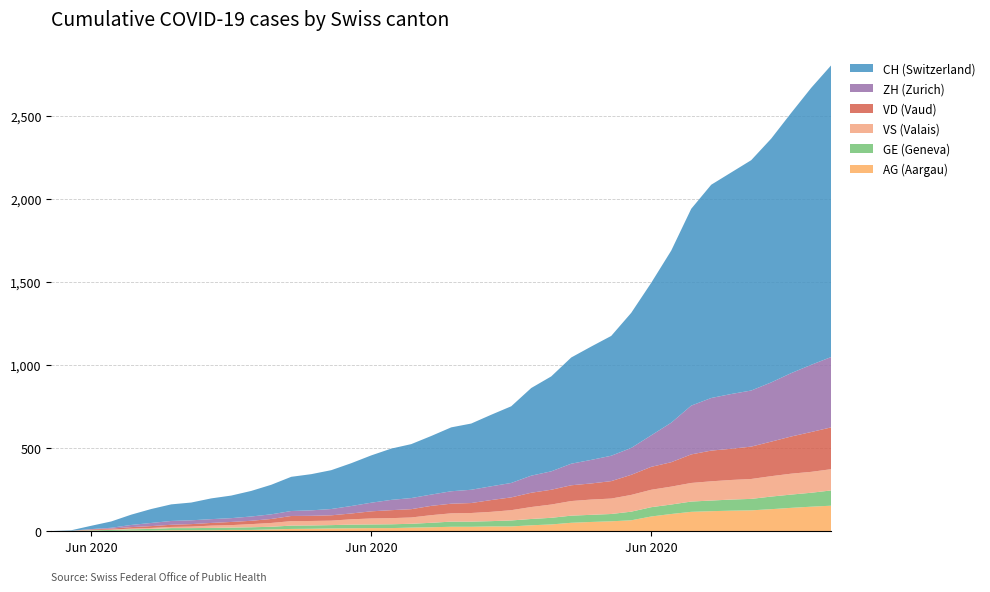

Reading left to right, transcribe all the data shown in this chart.

AG: 0	0	0	1	3	3	5	5	5	7	7	10	13	14	16	17	18	18	21	23	26	26	28	28	35	40	50	55	59	65	88	103	116	120	123	125	132	140	147	153
GE: 0	1	4	6	8	10	13	13	14	14	16	16	20	20	20	22	22	23	23	27	31	31	32	36	38	40	43	43	44	52	56	57	62	64	67	69	76	80	84	92
VD: 0	0	4	6	9	11	13	15	16	19	20	24	31	31	32	35	43	48	50	56	58	60	71	77	86	89	95	97	105	121	138	147	172	185	188	195	208	224	240	252
VS: 0	1	2	2	4	6	7	9	14	15	19	23	27	27	27	32	36	37	38	46	50	52	56	62	72	80	88	92	93	101	105	108	112	116	118	120	123	126	126	128
ZH: 0	0	2	5	13	19	23	23	23	23	26	28	30	33	38	45	52	62	67	68	75	80	83	87	103	111	130	142	153	162	190	238	294	317	330	338	357	382	405	424
CH: 0	3	20	38	62	84	100	107	125	136	154	178	206	218	234	258	285	309	325	353	385	399	431	462	528	572	640	683	722	814	919	1037	1186	1285	1335	1388	1469	1568	1669	1758